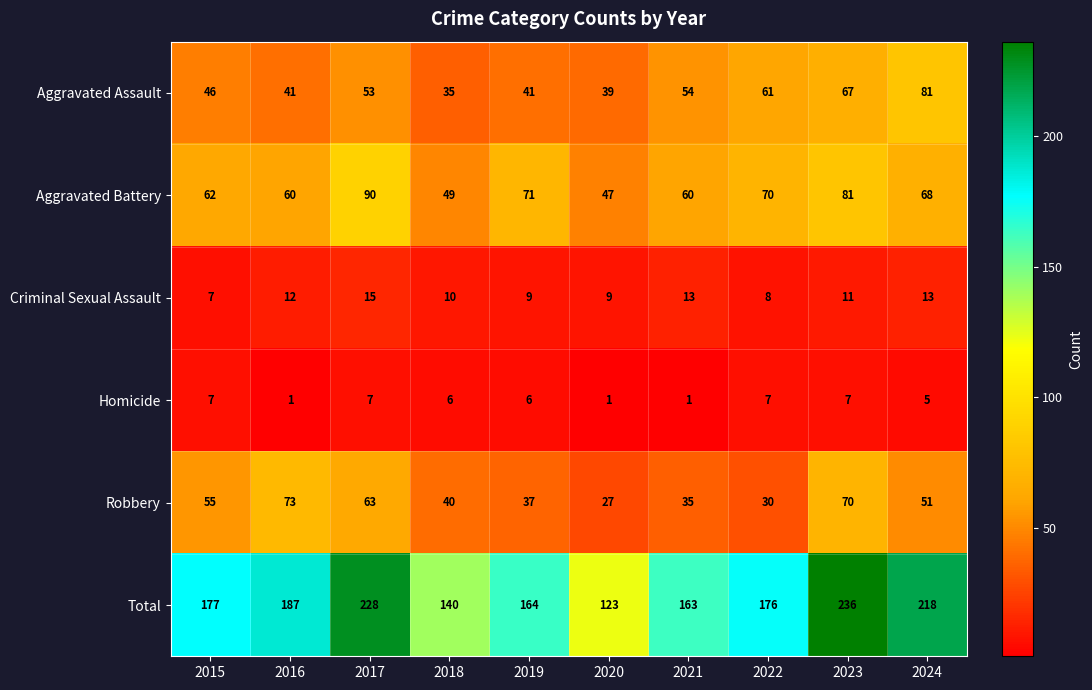

What is the sum of the Robbery values at 2020 and 2019?

64